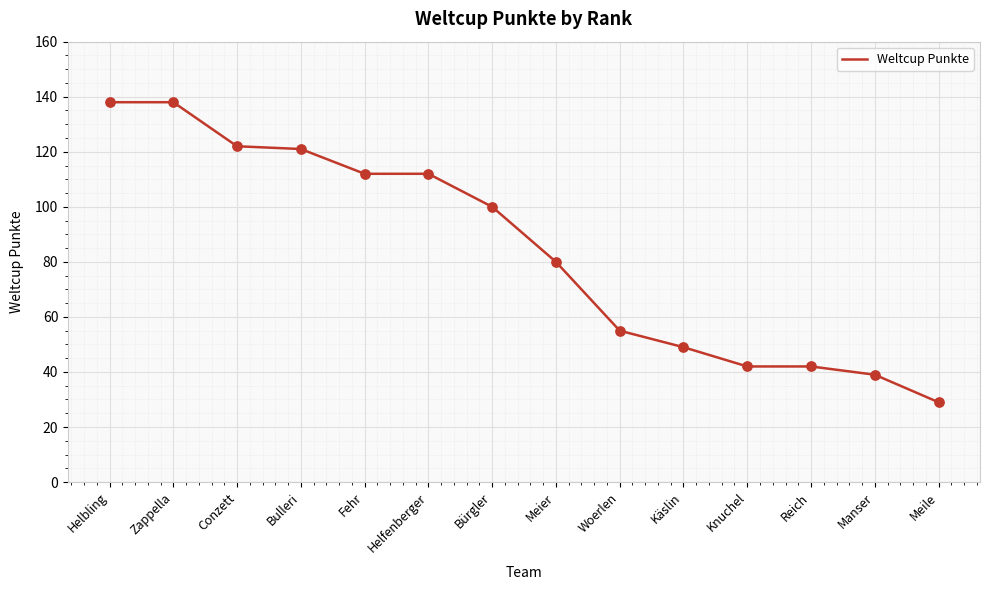

Between Bulleri and Helfenberger, which is larger?

Bulleri